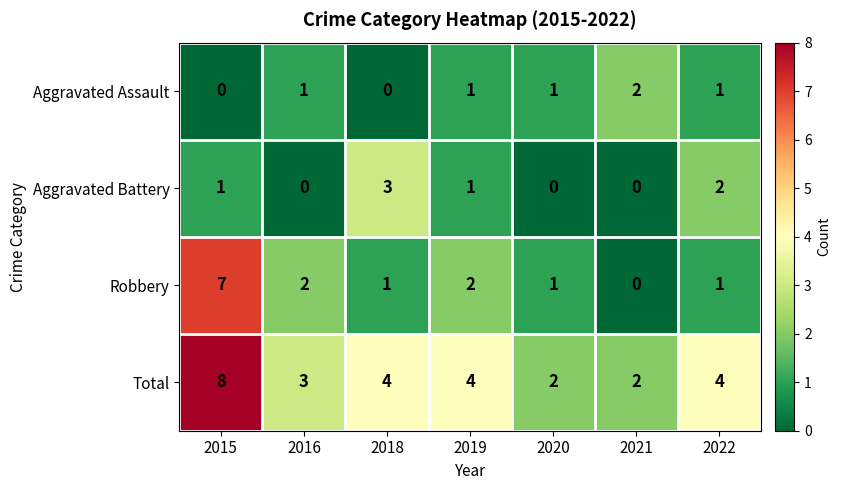

What is the total value across all series at 2019?

8